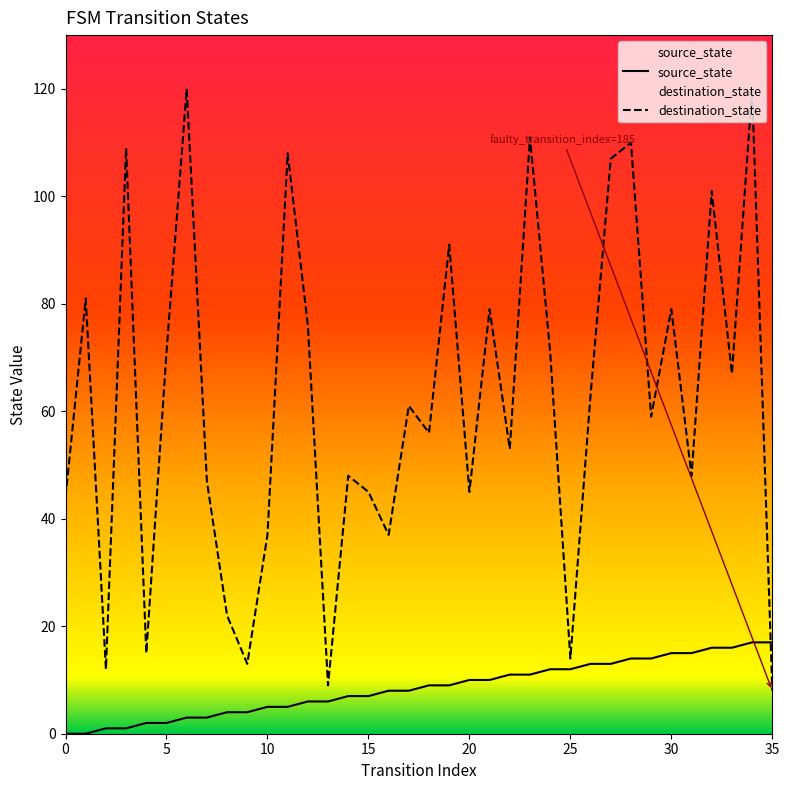

Between 8 and 28, which series saw the biggest shift?

destination_state